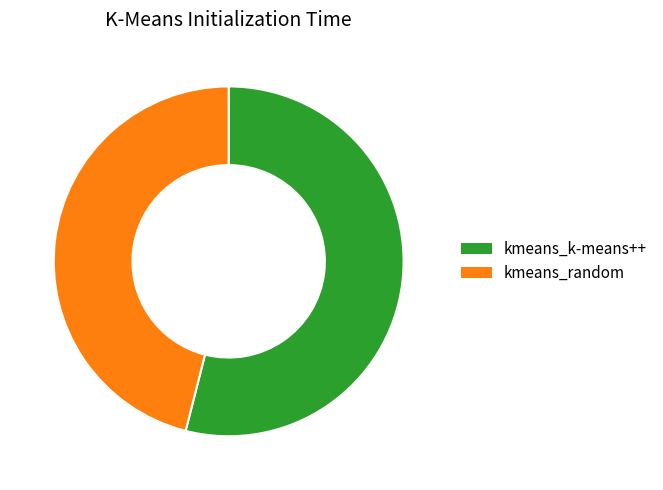

Is the sum of kmeans_k-means++ and kmeans_random greater than half?

Yes